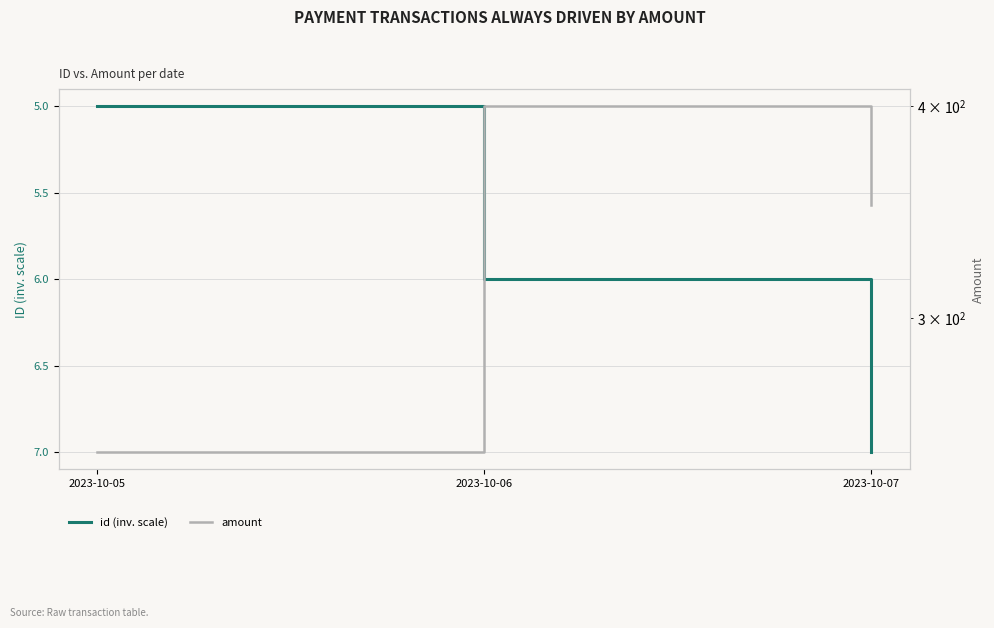

What is the difference between the highest and lowest values at 2023-10-07?

343